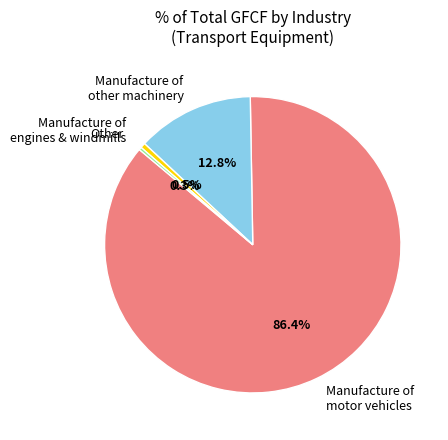

Which category has the biggest portion of the pie?

Manufacture of motor vehicles